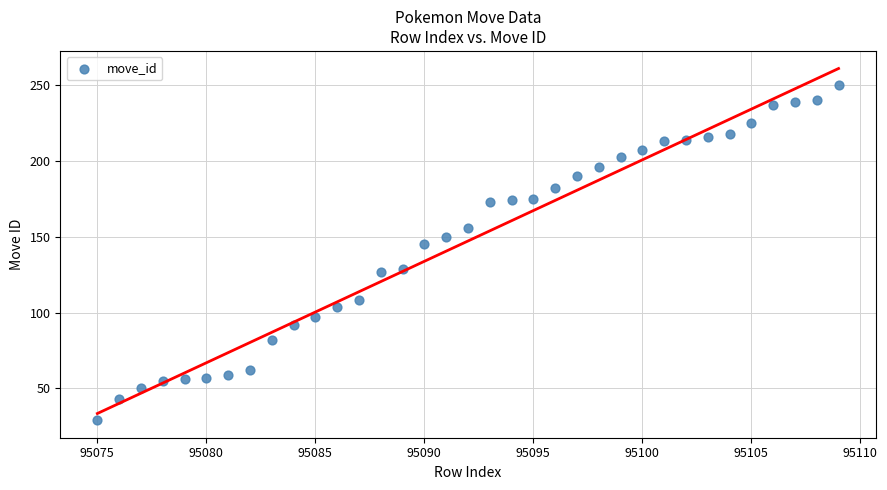

What is the range of Y values (max minus min)?

221